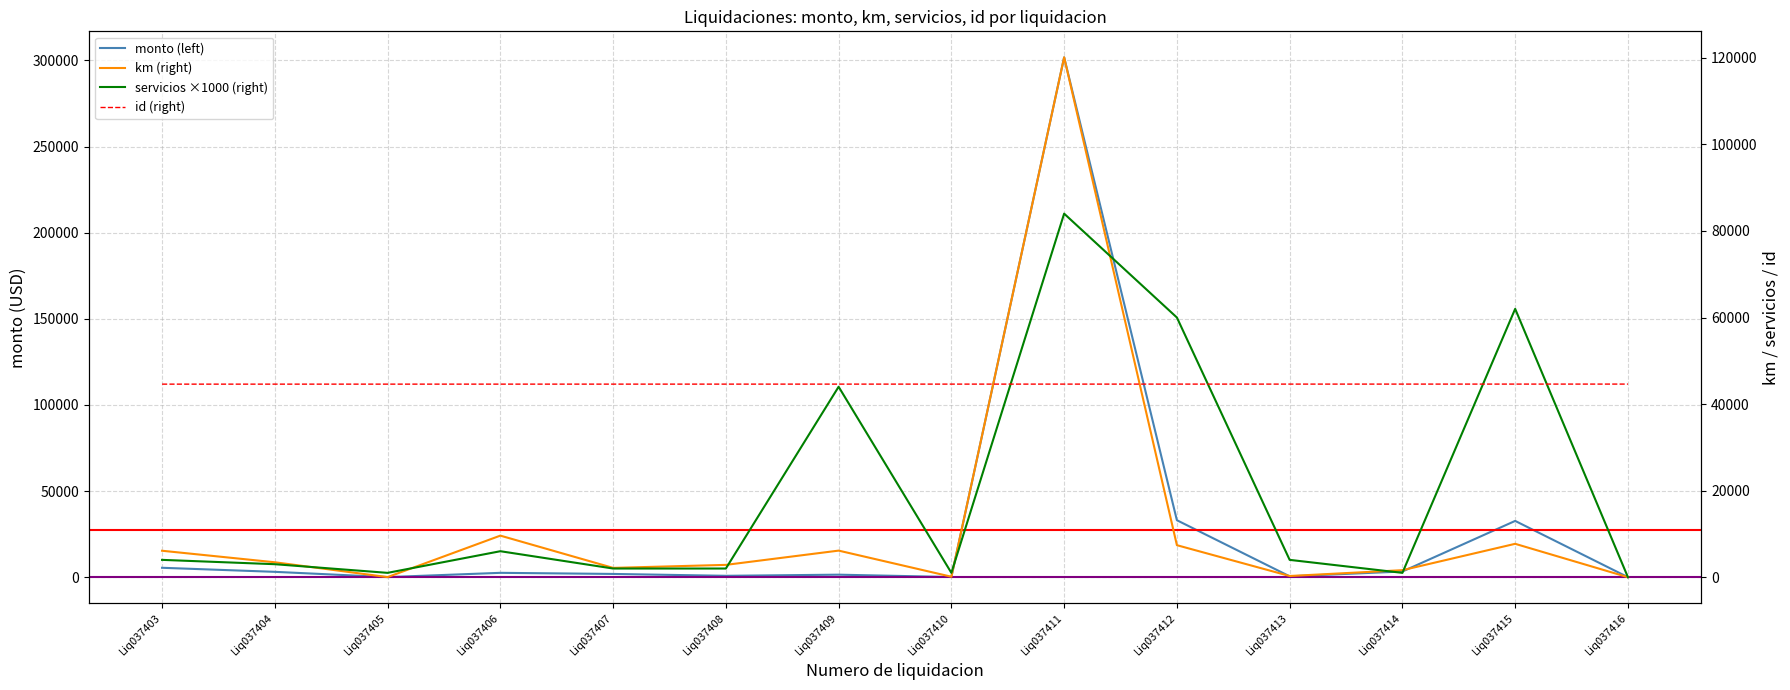

List the series in order of their overall mean, lowest first.

km, servicios, monto, id